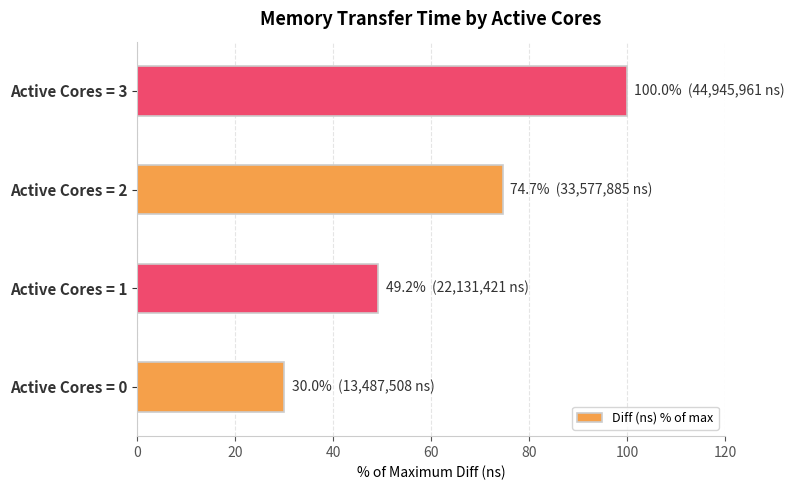

What is the ratio of the value at Active Cores = 0 to the value at Active Cores = 2?

0.4